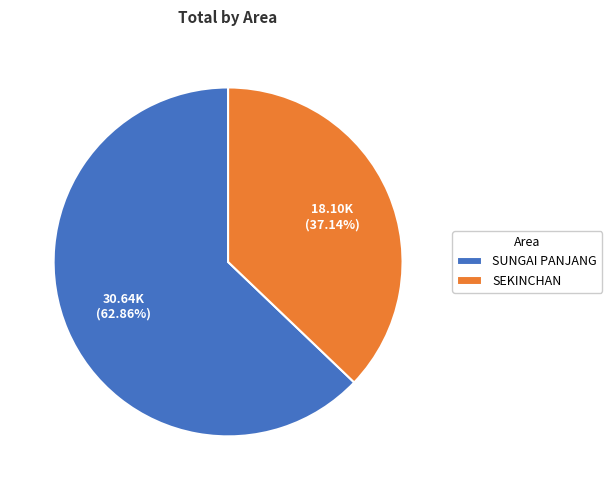

What is the ratio of the value at SUNGAI PANJANG to the value at SEKINCHAN?

1.7